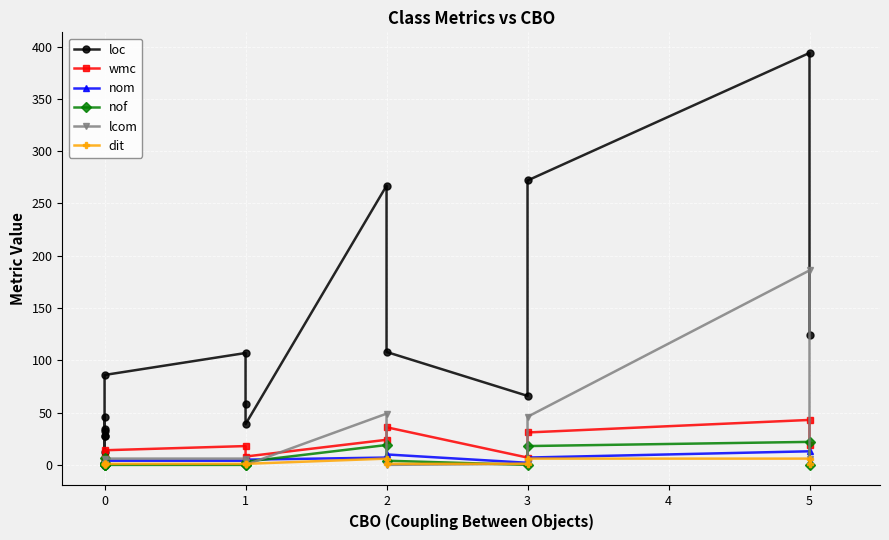

Which series has the largest range (max minus min)?

loc